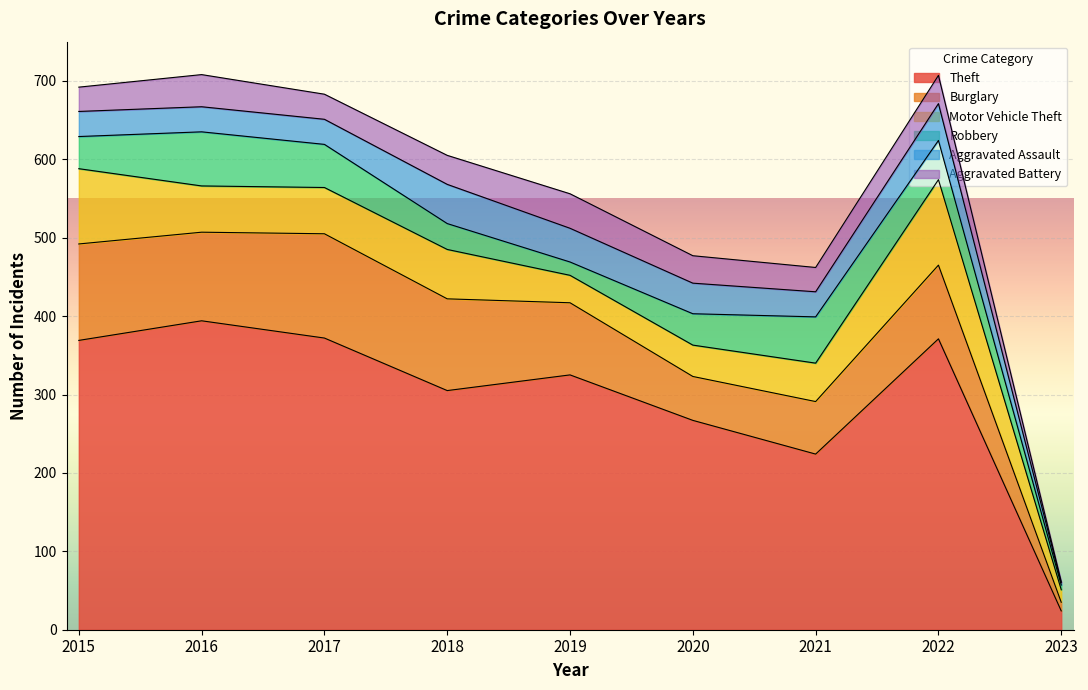

True or false: Aggravated Assault has more than 1 points higher than both neighbors.

True